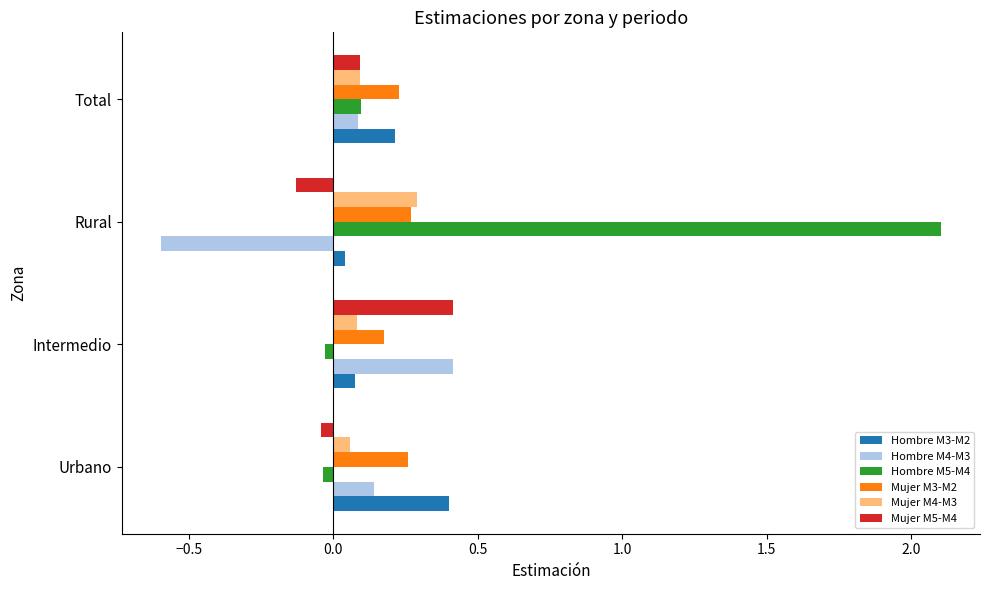

What is the greatest value displayed?

2.1